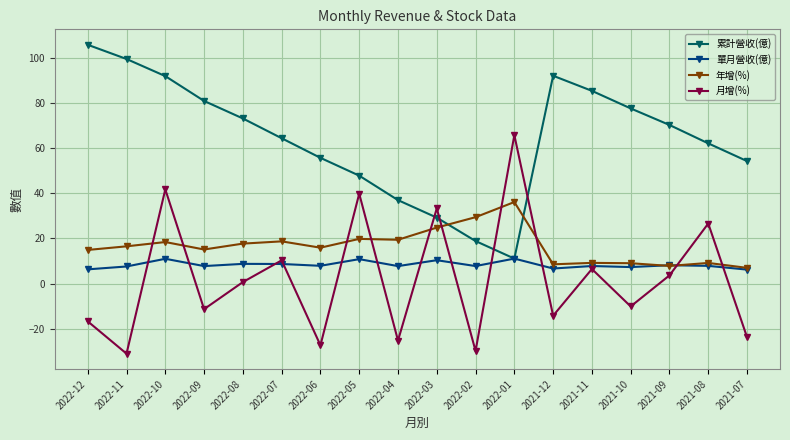

What is the label of the 14th point from the left?

2021-11